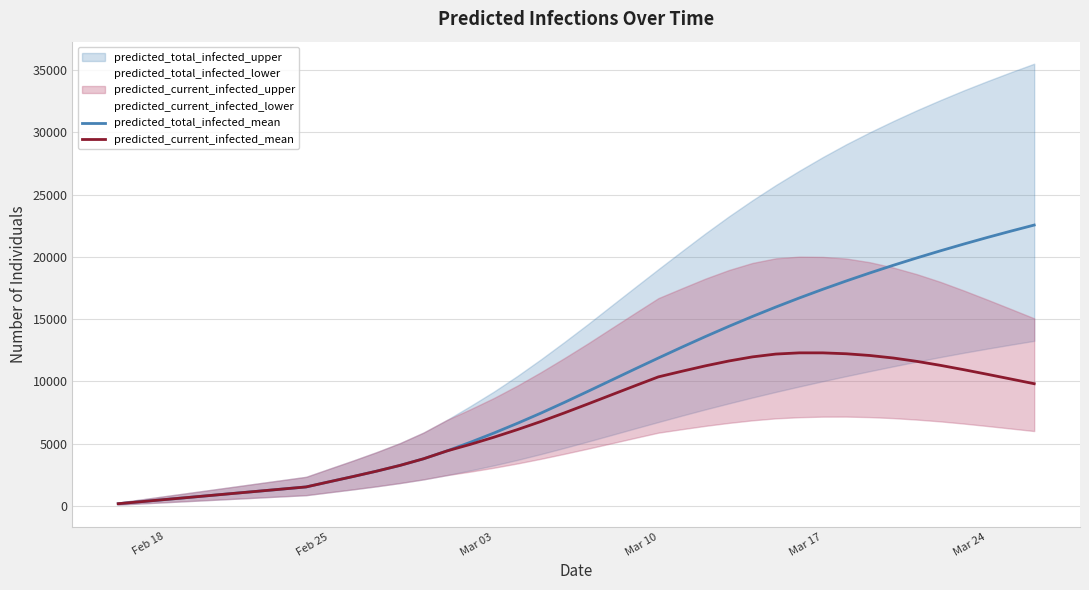

Which series has the widest spread of values?

predicted_total_infected_mean